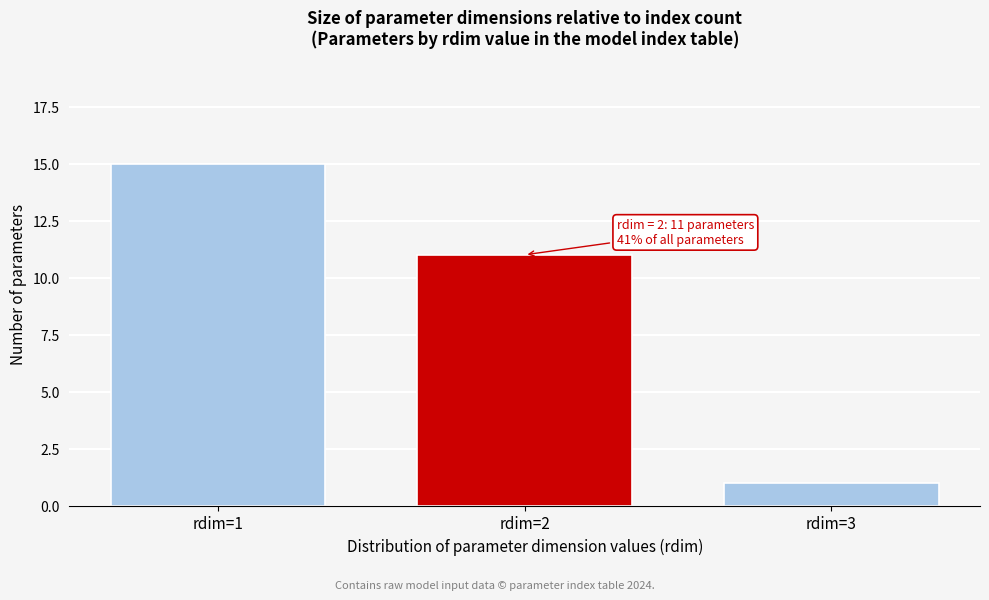

Which range on the x-axis has the tallest bar?

0.5 to 1.5